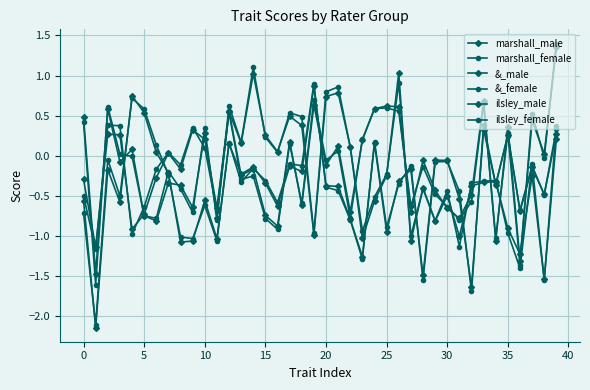

How many lines are shown in the chart?

6